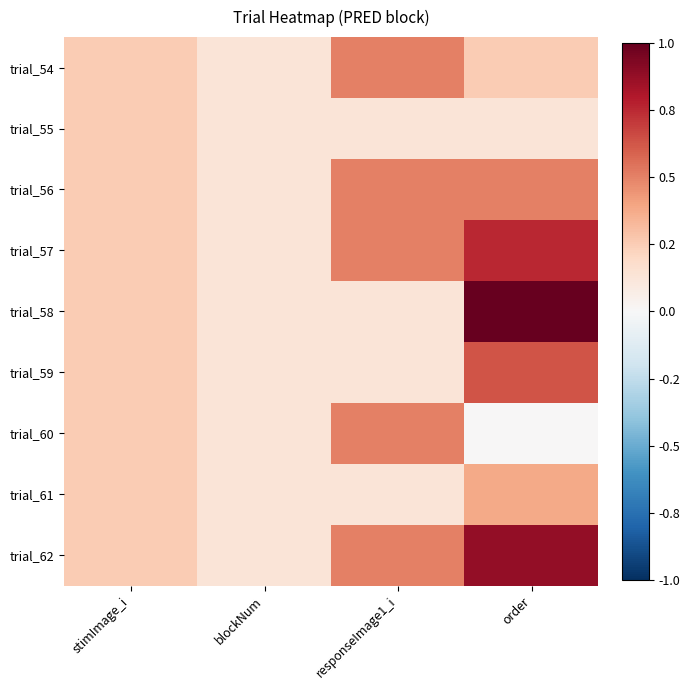

Which category has the highest value across all series?

order